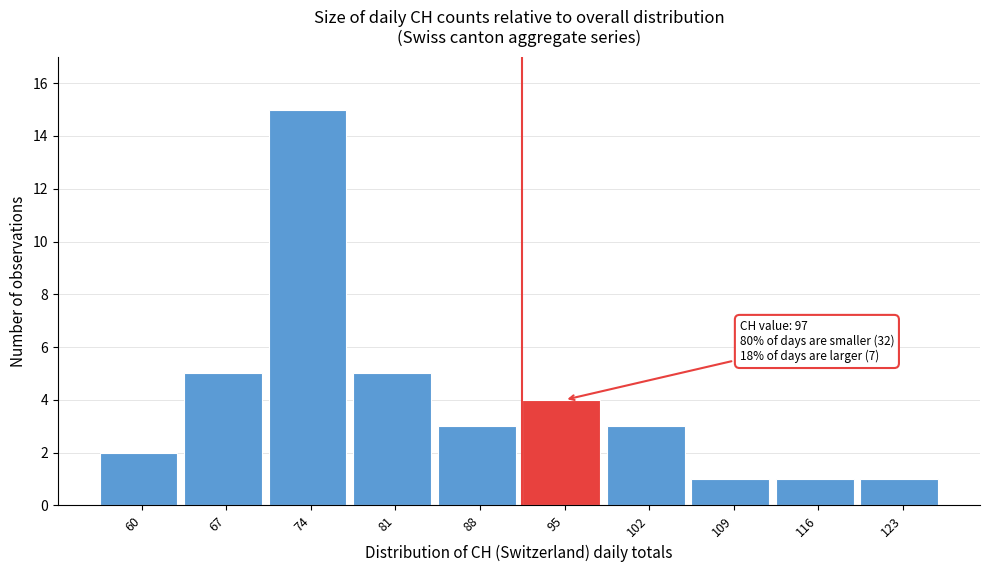

Reading left to right, list all the values displayed in this chart.

2	5	15	5	3	4	3	1	1	1